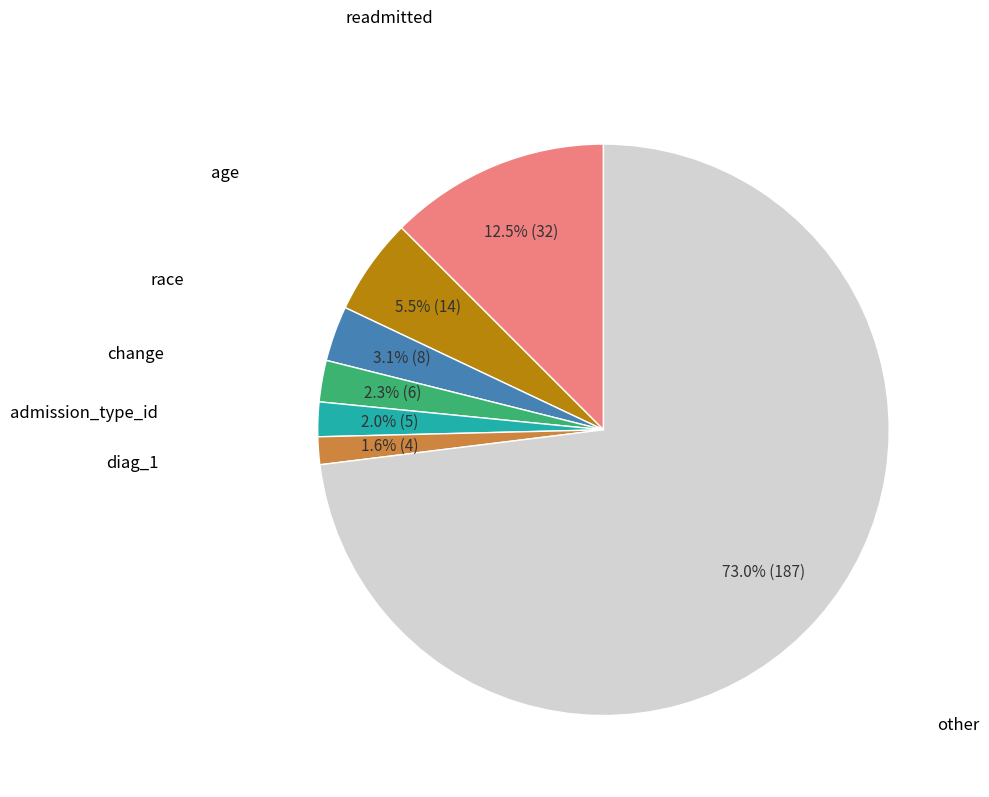

Is there any slice that represents more than half of the pie?

Yes